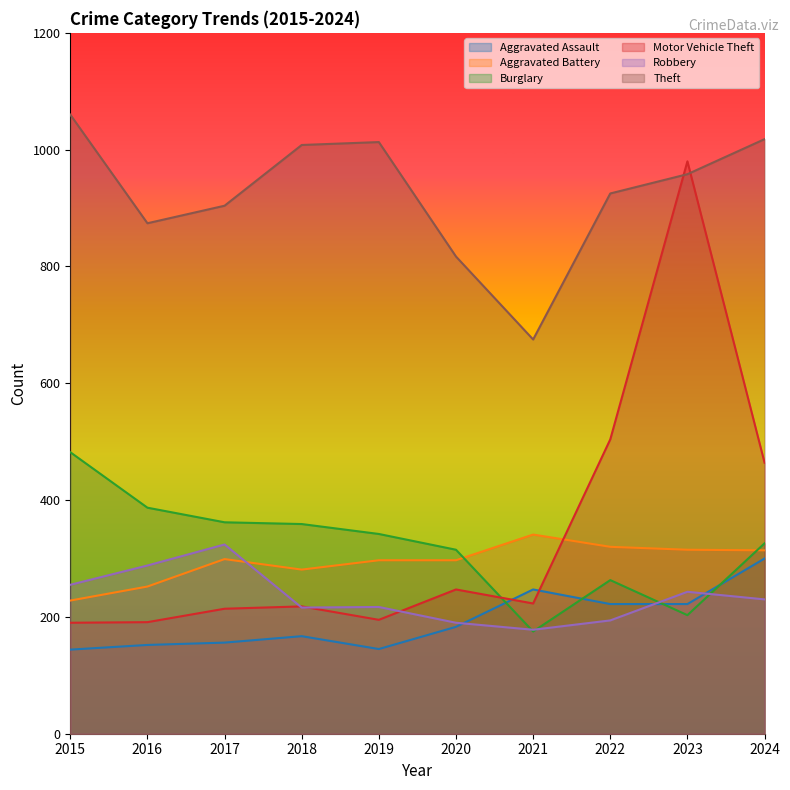

Which series has the largest range (max minus min)?

Motor Vehicle Theft